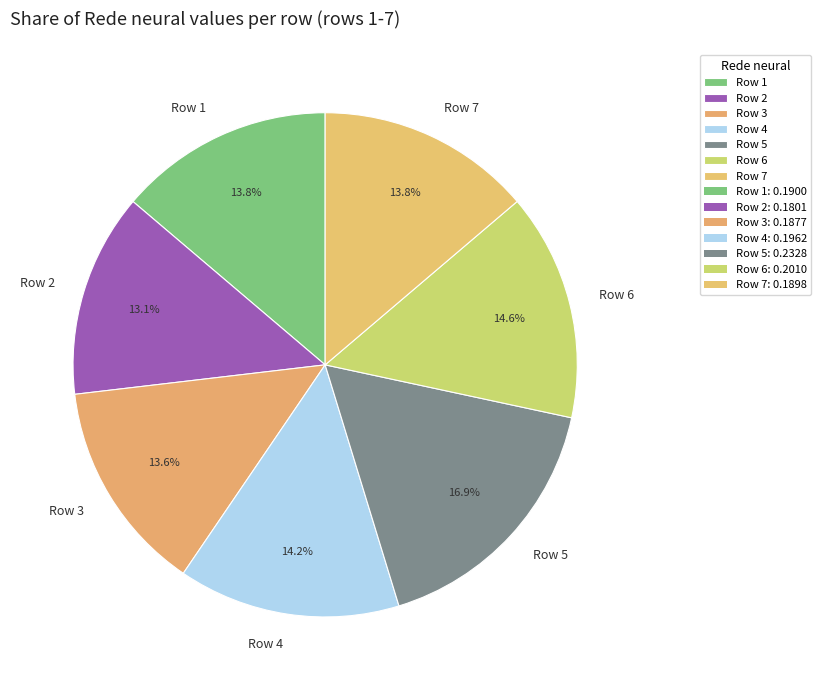

What percentage is NOT represented by Row 1?

86.2%